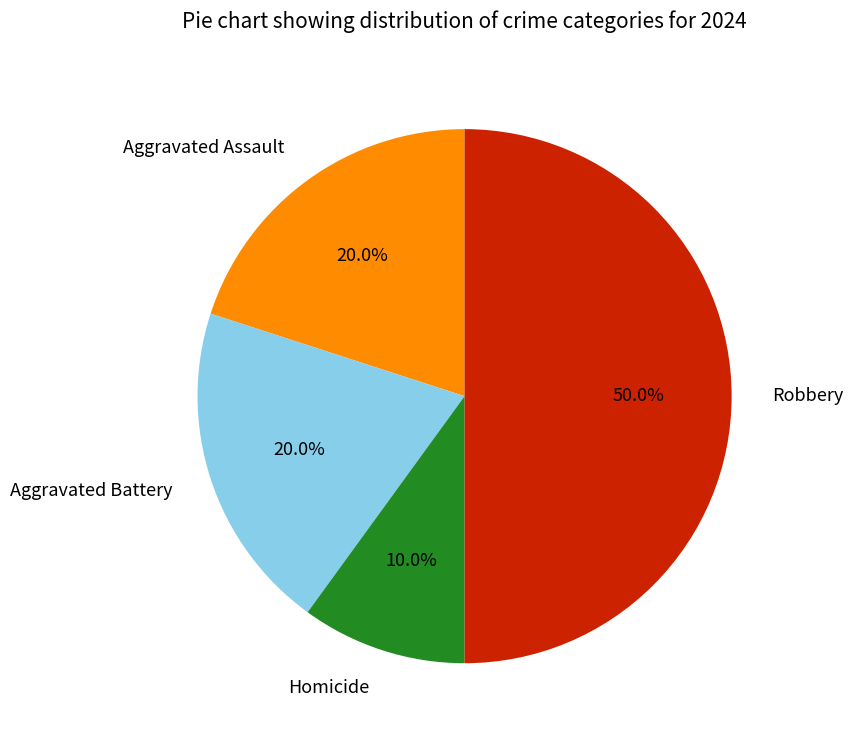

Combined, what portion of the pie is Robbery and Aggravated Assault?

70.0%